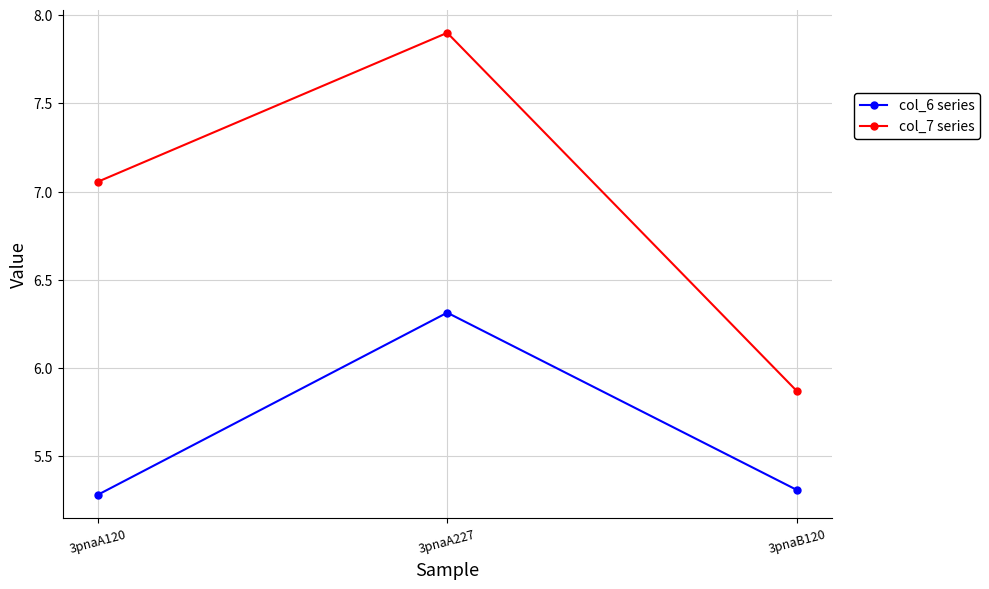

How many lines are shown in the chart?

2